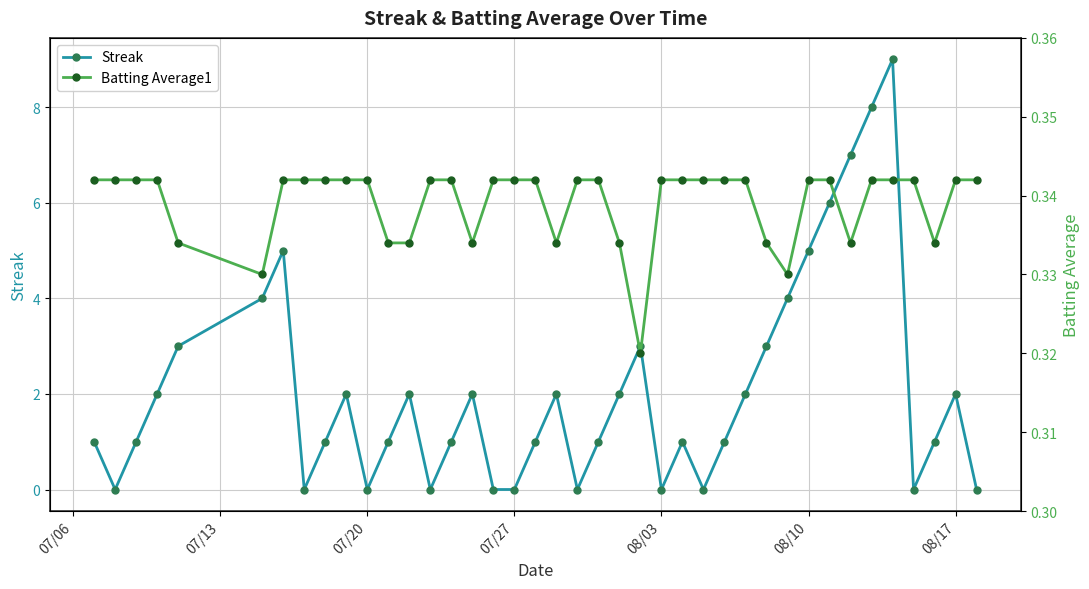

How many positive values does the Streak series have?

29